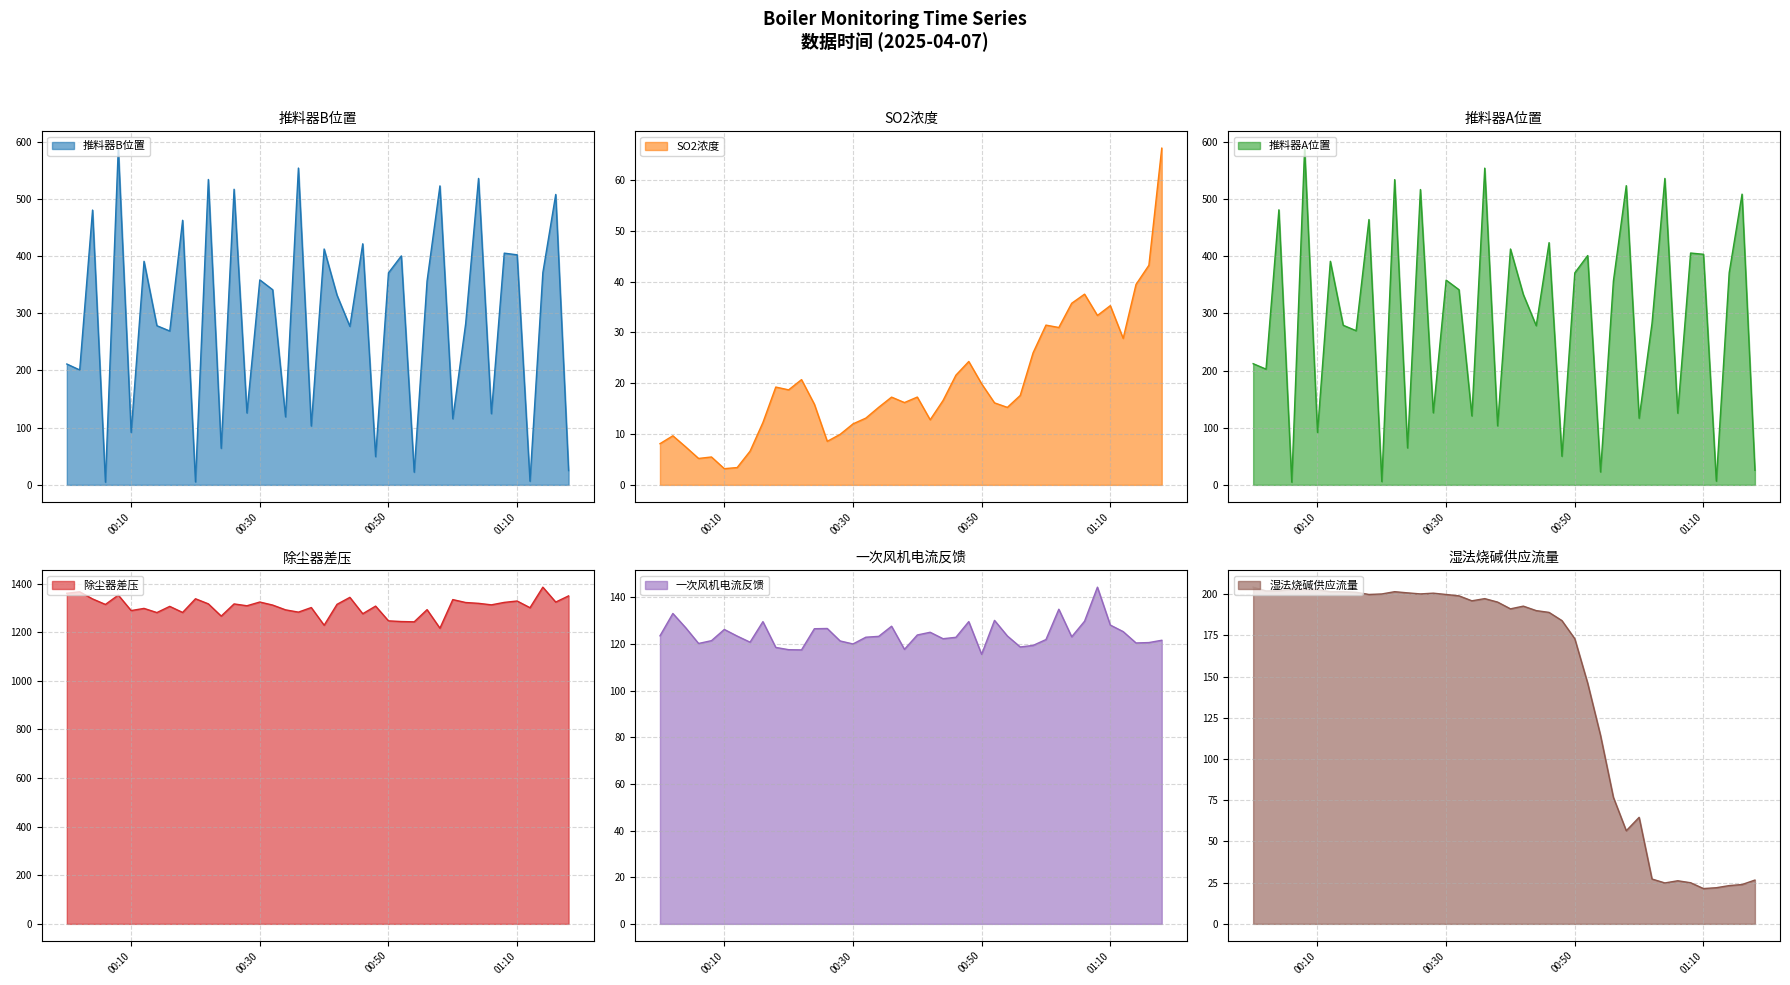

How many values in the 推料器B位置 series exceed 341?

19